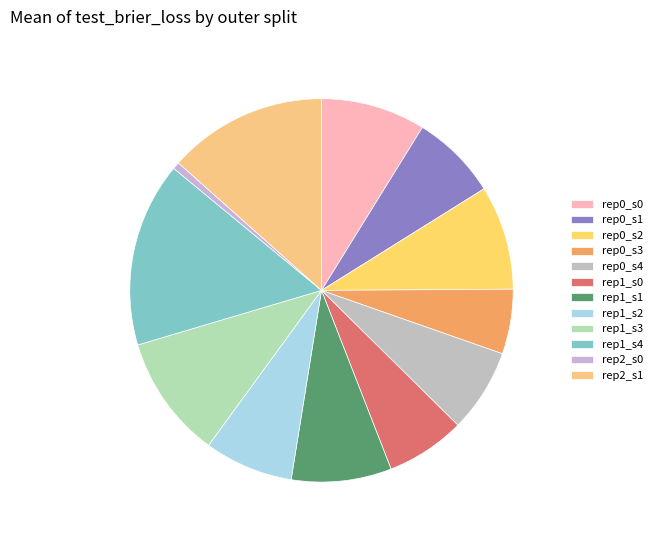

Which category has the biggest portion of the pie?

rep1_s4